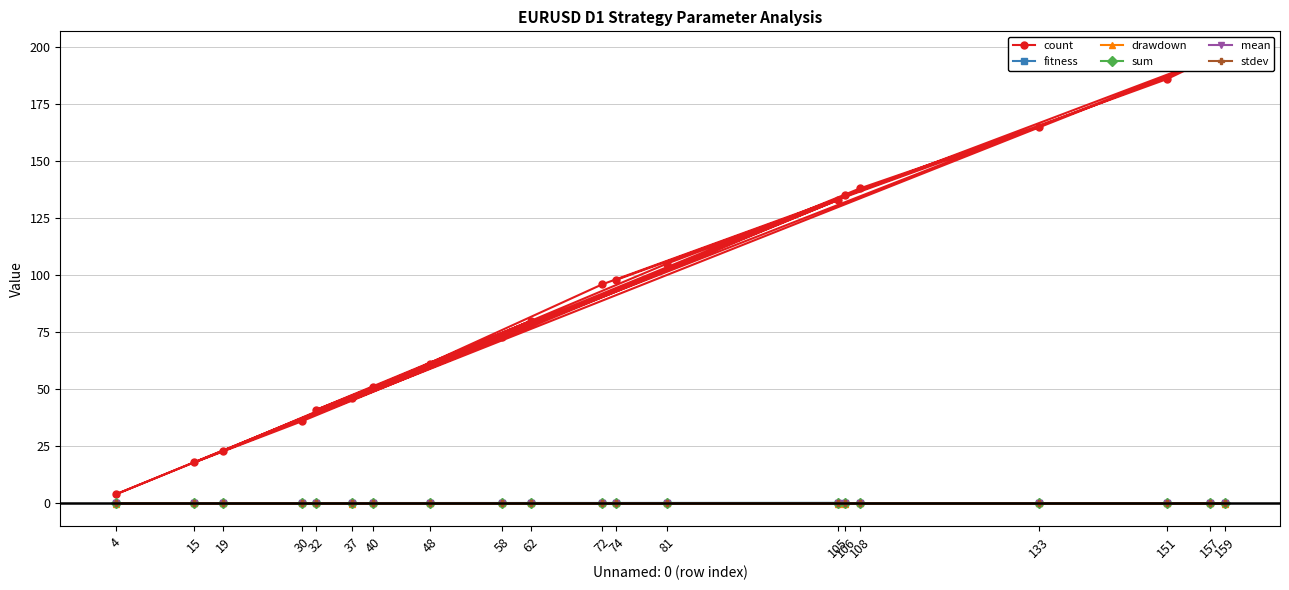

The fitness series shows 0.0 at 40. True or false?

True